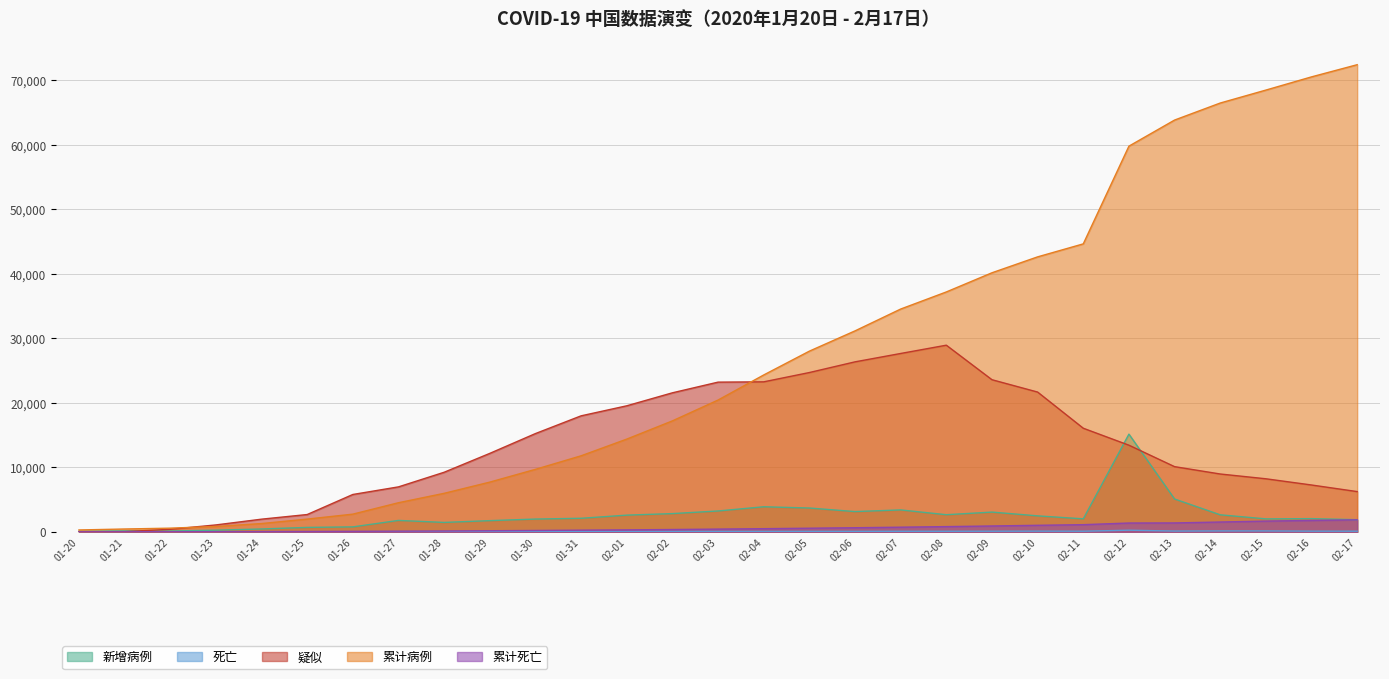

Reading left to right, extract all data points from this chart.

新增病例: 77	149	131	259	444	688	769	1771	1459	1737	1982	2102	2590	2829	3235	3887	3694	3143	3399	2656	3062	2478	2015	15152	5090	2641	2009	2048	1886
死亡: 0	3	8	8	16	15	24	26	26	38	43	46	45	57	64	65	73	73	86	89	97	108	97	254	121	143	142	105	98
疑似: 0	37	393	1072	1965	2684	5794	6973	9239	12167	15238	17988	19544	21558	23214	23260	24702	26359	27657	28942	23589	21675	16067	13435	10109	8969	8228	7264	6242
累计病例: 291	440	571	830	1287	1975	2744	4515	5974	7711	9692	11791	14380	17205	20438	24324	28018	31161	34546	37198	40171	42638	44653	59804	63851	66492	68500	70548	72436
累计死亡: 0	9	17	25	41	56	80	106	132	170	213	259	304	361	425	490	563	636	722	811	908	1016	1113	1367	1380	1523	1665	1770	1868